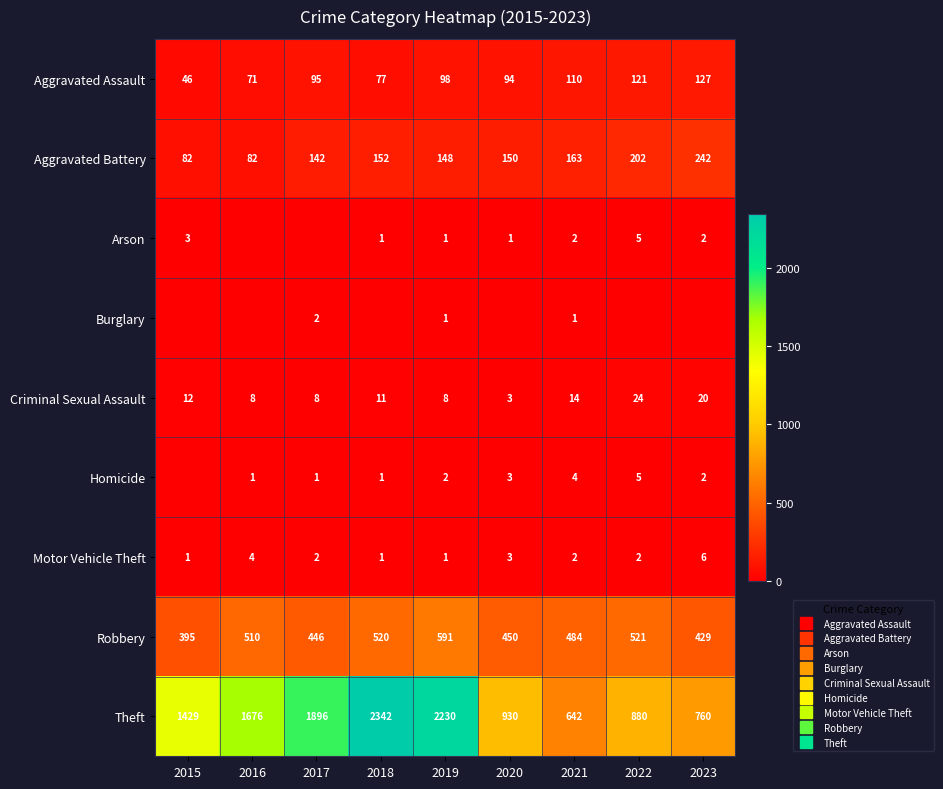

Between 2020 and 2022, which series saw the biggest shift?

Robbery